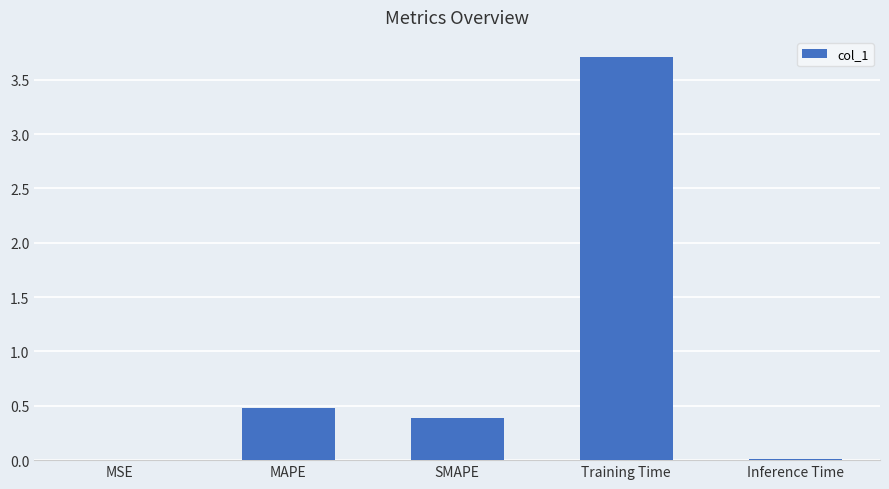

What value does the data have at Training Time?

3.7